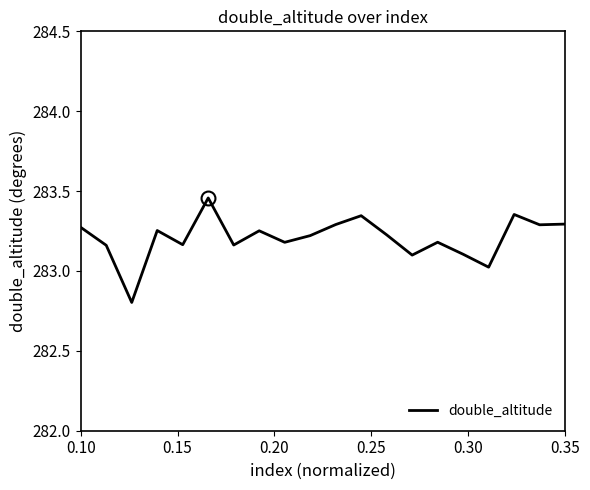

What is the difference between the maximum and minimum values?

0.7